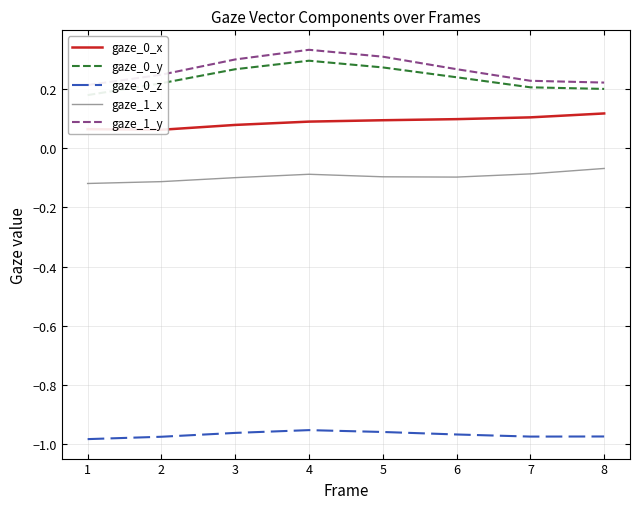

True or false: gaze_0_x has a value of 0.1 at 8.

False